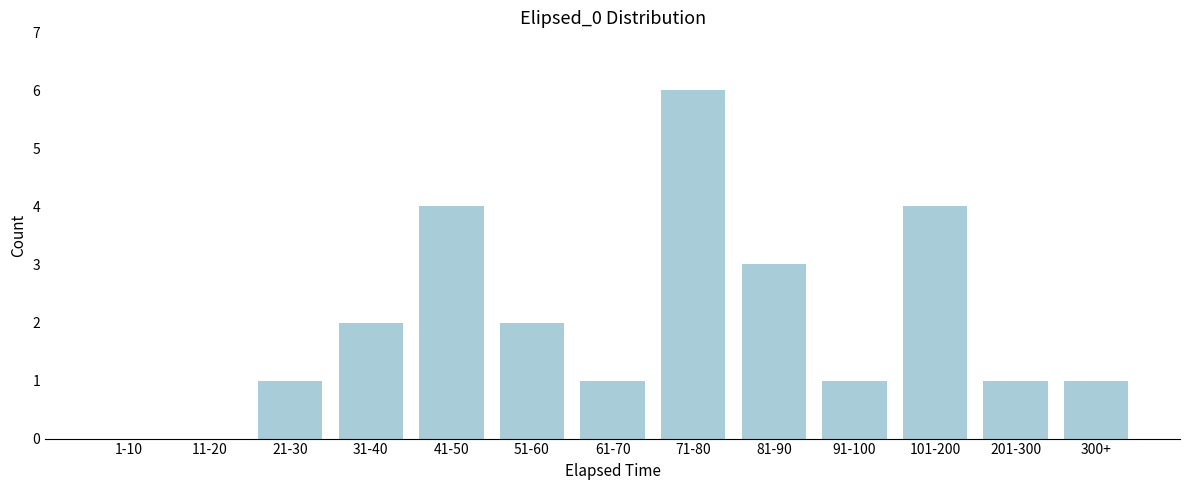

Reading left to right, extract all data points from this chart.

1-10=0	11-20=0	21-30=1	31-40=2	41-50=4	51-60=2	61-70=1	71-80=6	81-90=3	91-100=1	101-200=4	201-300=1	300+=1